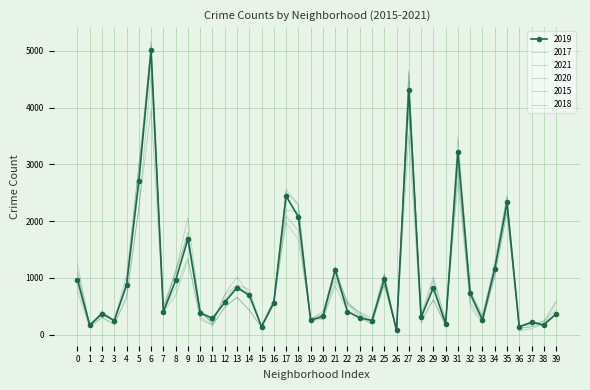

How many data points in 2019 are above 561?

19